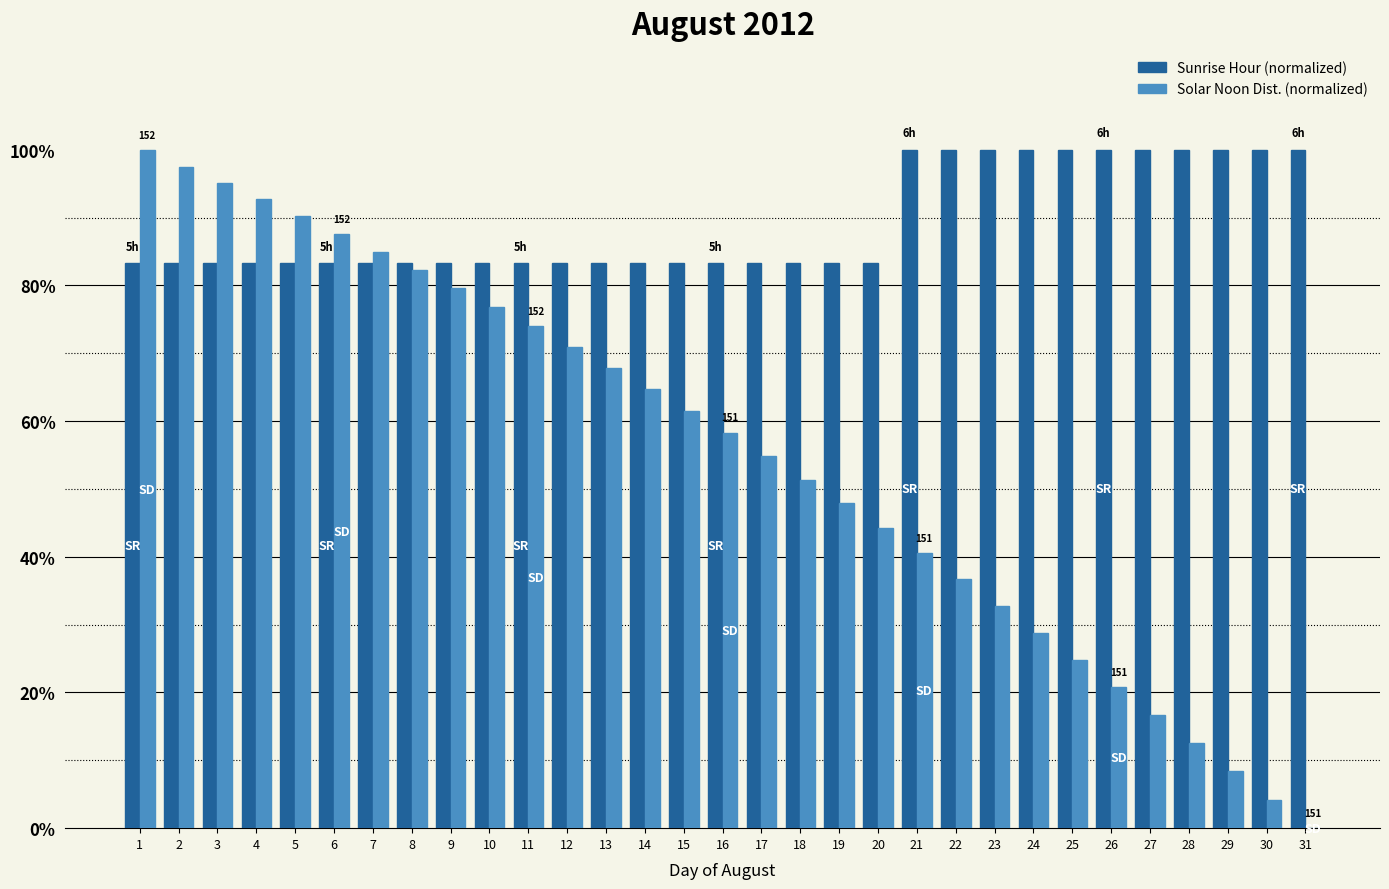

What is the maximum value shown in the chart?

100.0